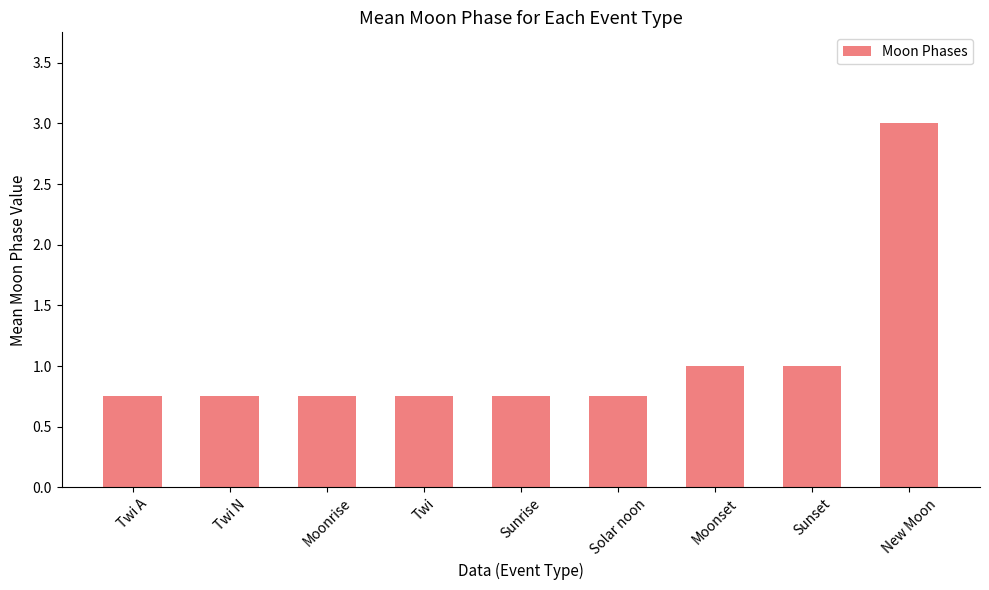

What is the average value?

1.1